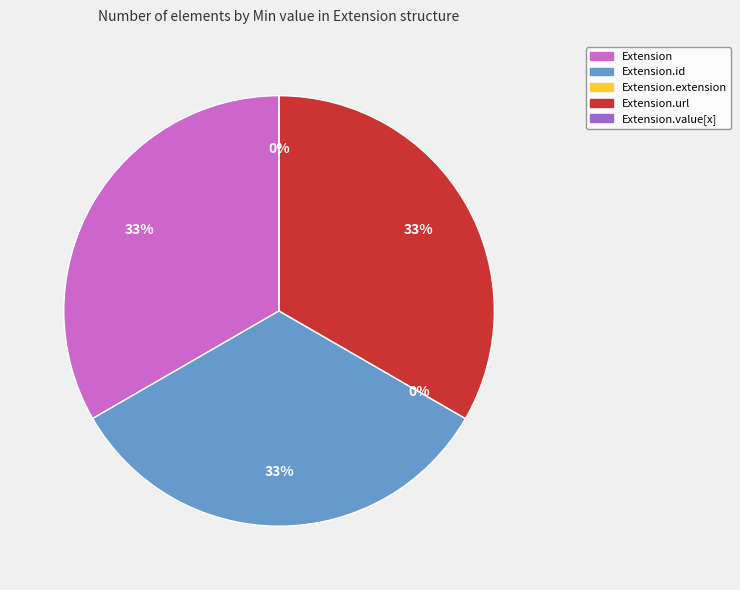

To the nearest percent, what is the difference between the largest and smallest slice percentages?

33%